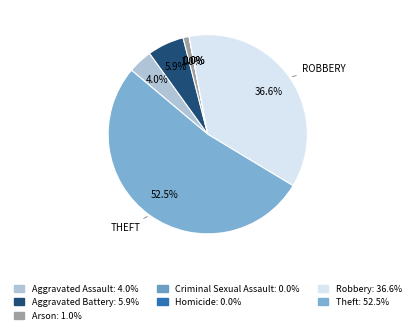

Which category has the biggest portion of the pie?

Theft